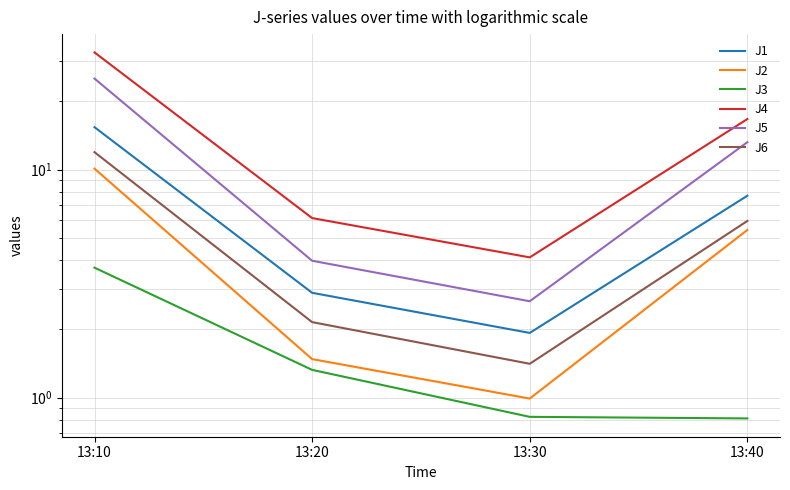

True or false: J4 and J6 cross at least once.

False